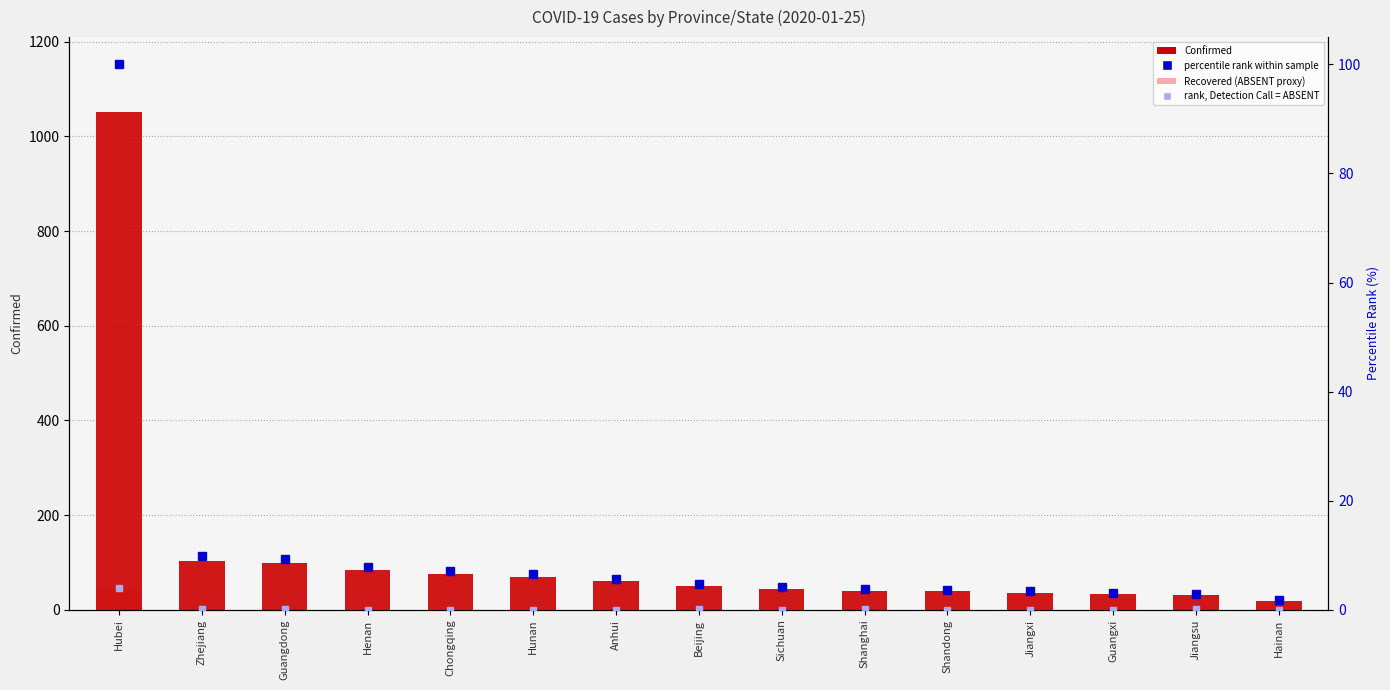

Where does the percentile rank within sample series first go above 4?

Hubei